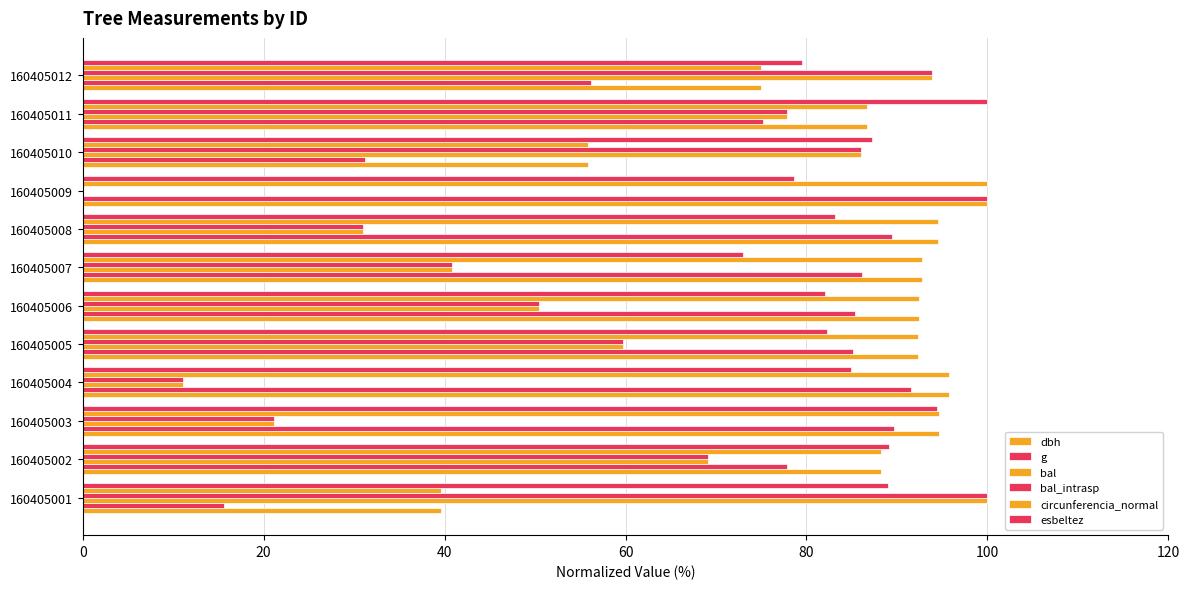

How many positive values does the bal series have?

11